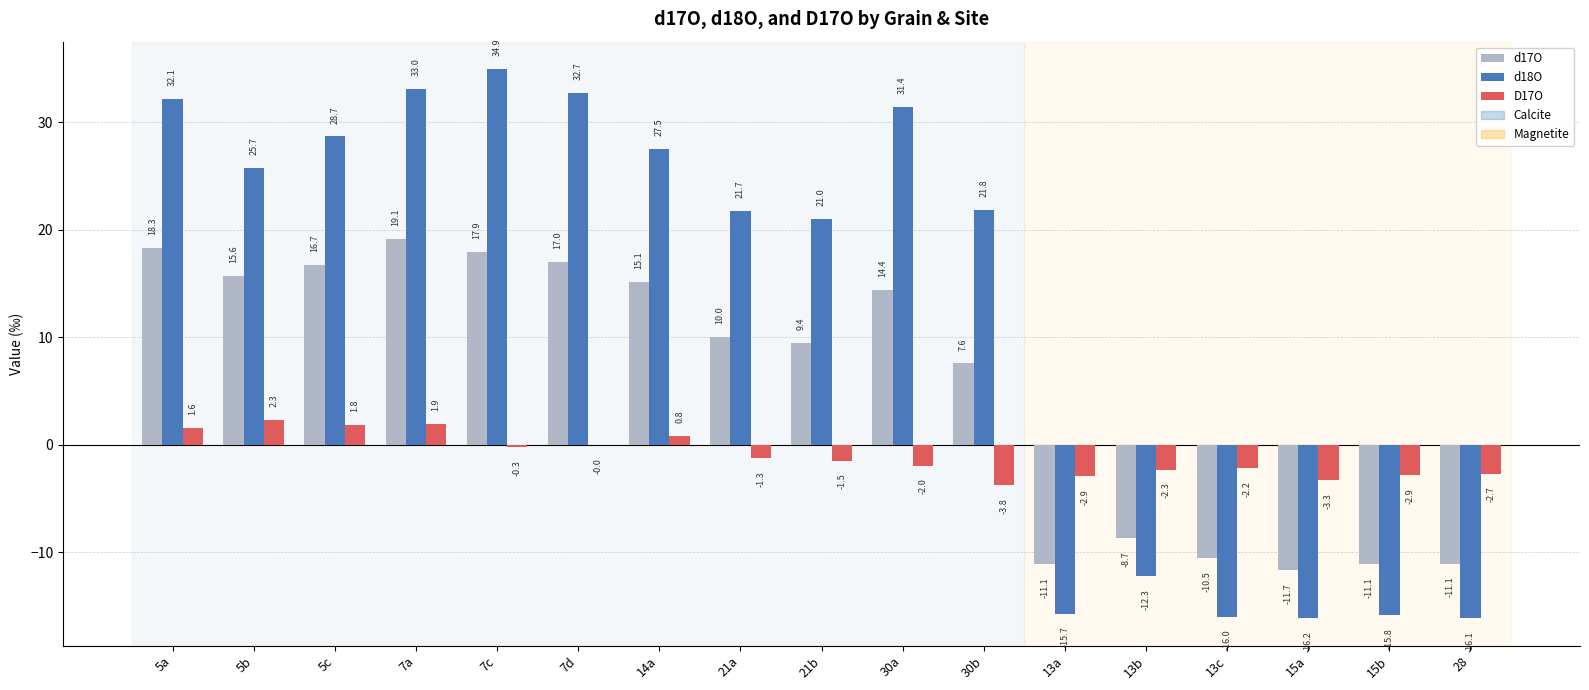

At which category is the sum across all series the highest?

7a